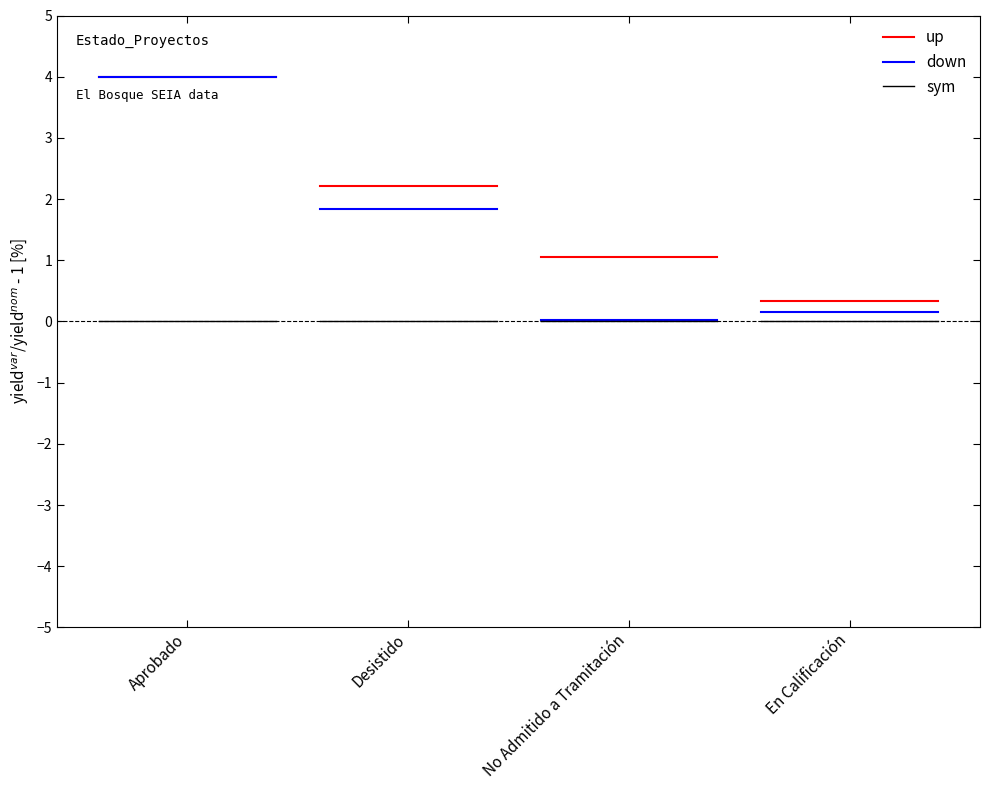

What is the label of the 2nd bar from the left?

Desistido